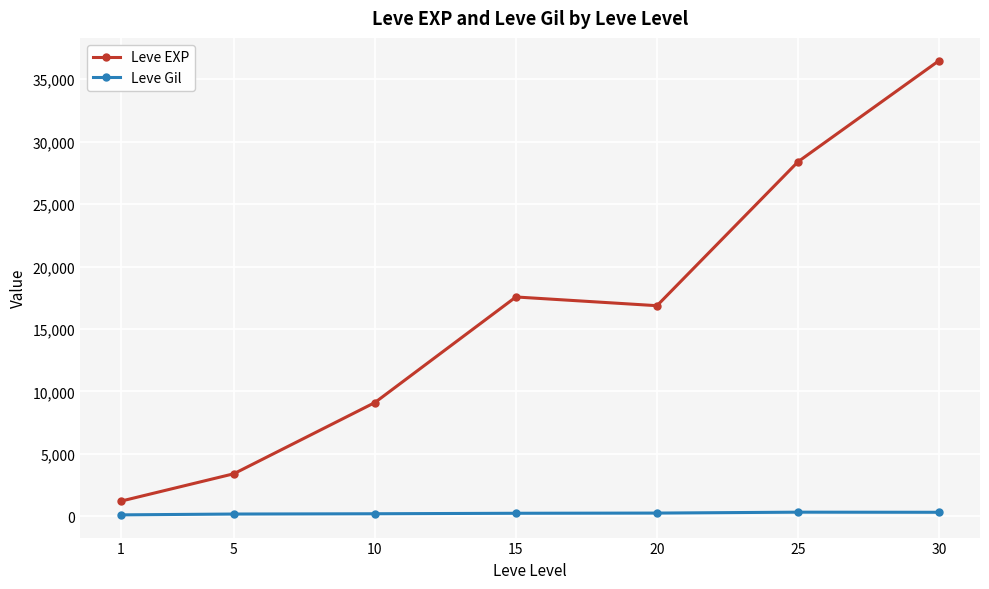

What is the lowest value of the Leve EXP series?

1213.3